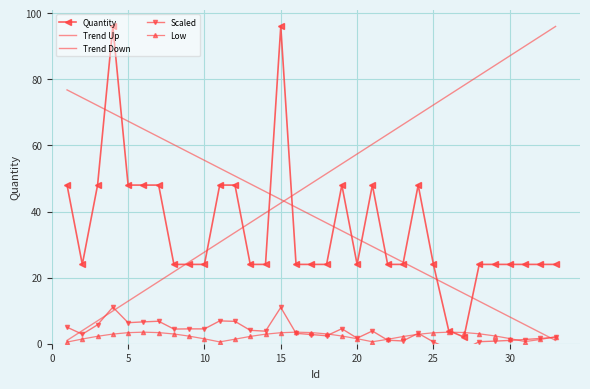

Which series has the largest total across all categories?

Trend Up